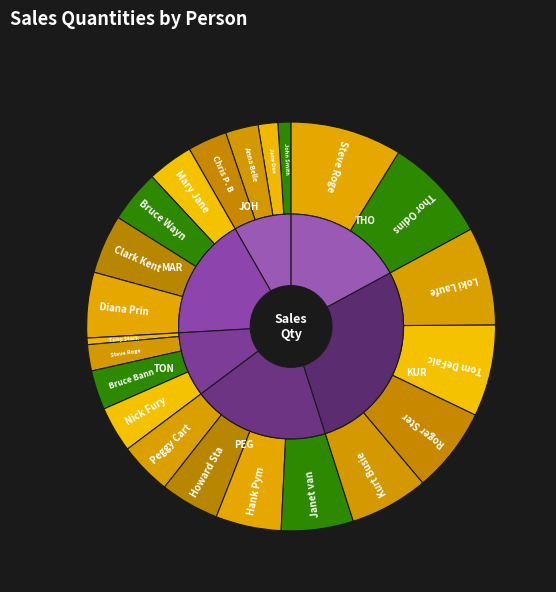

Is it true that Peggy Carter is 13% of the pie?

False